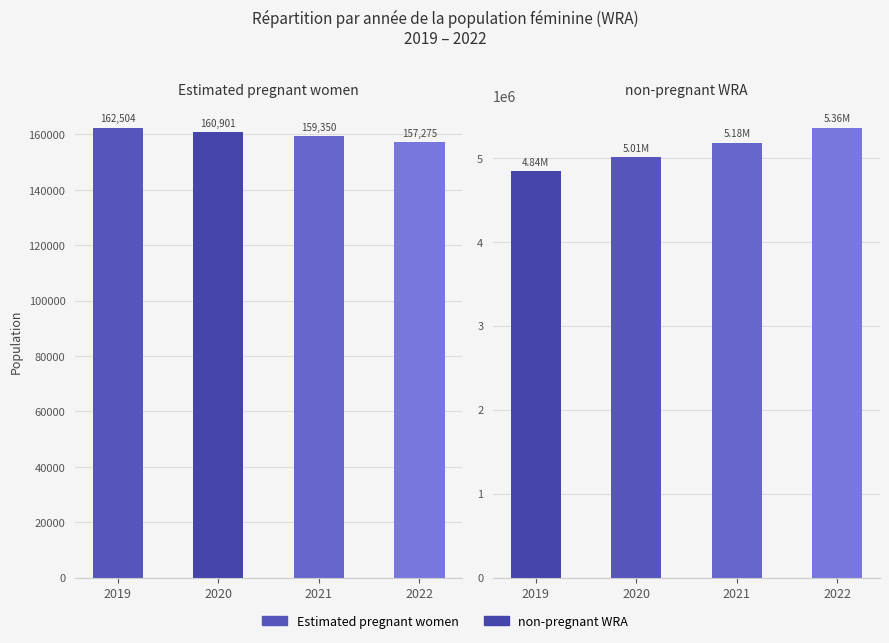

Which series has the largest range (max minus min)?

non-pregnant WRA